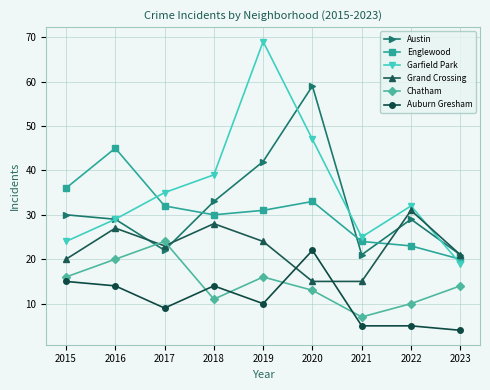

What is the greatest value displayed?

69